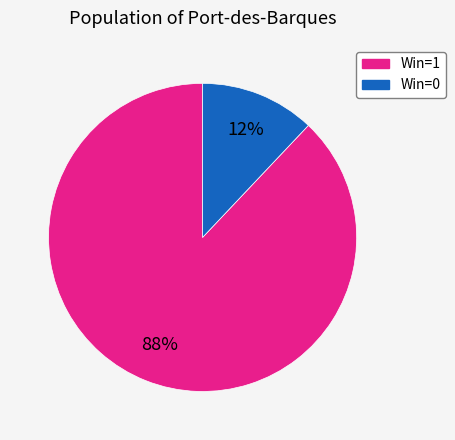

To the nearest percent, what is the difference between the largest and smallest slice percentages?

76%